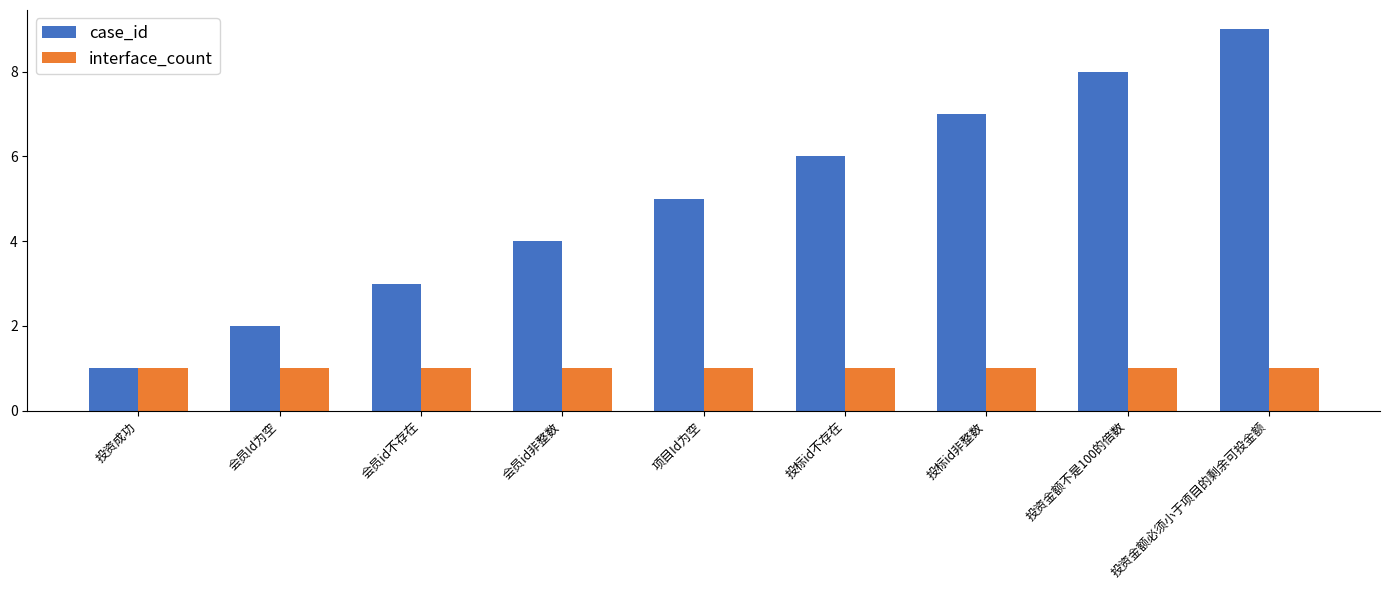

Which label corresponds to the largest value in the chart?

投资金额必须小于项目的剩余可投金额